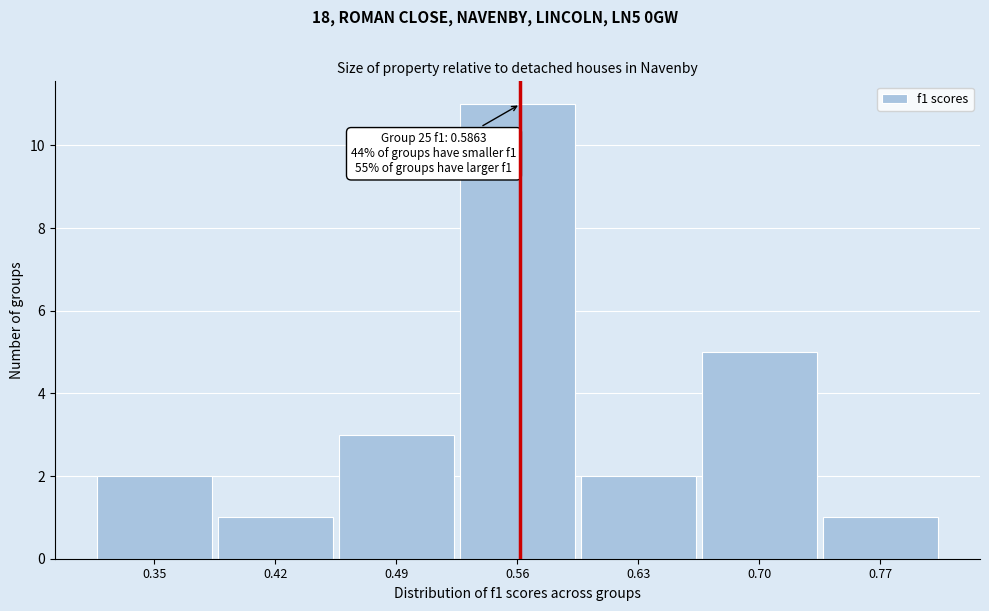

Reading left to right, what are all the values shown in this chart?

2	1	3	11	2	5	1